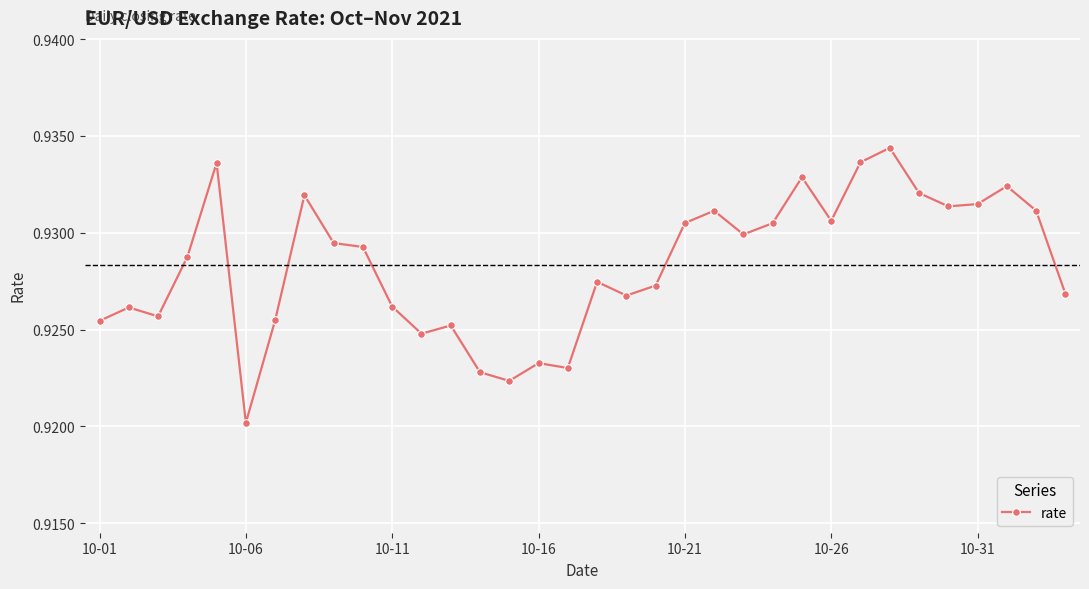

What is the sum of all values?

31.6